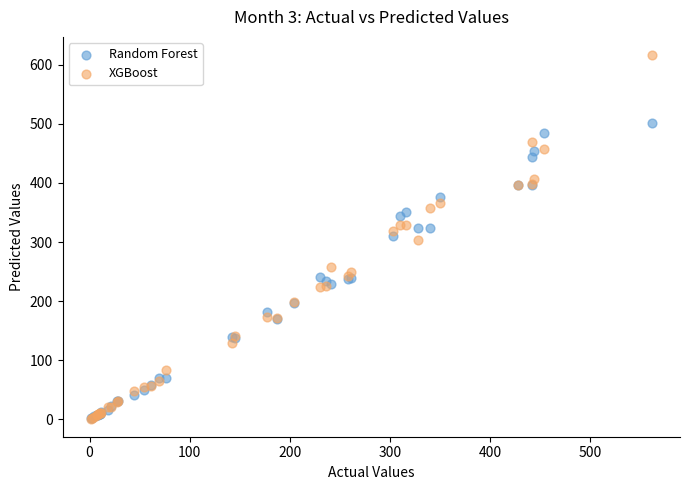

Which series reaches the maximum Y coordinate?

XGBoost